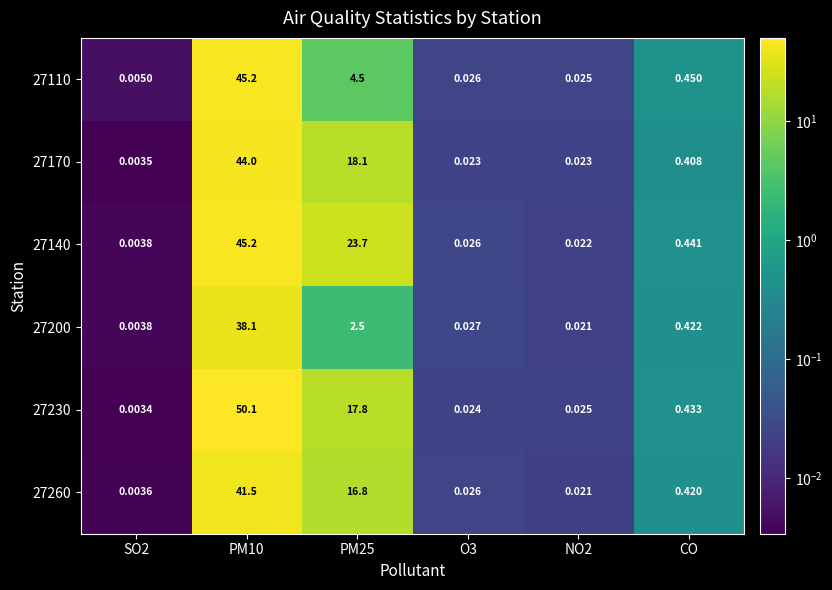

What is the total value across all series at NO2?

0.1